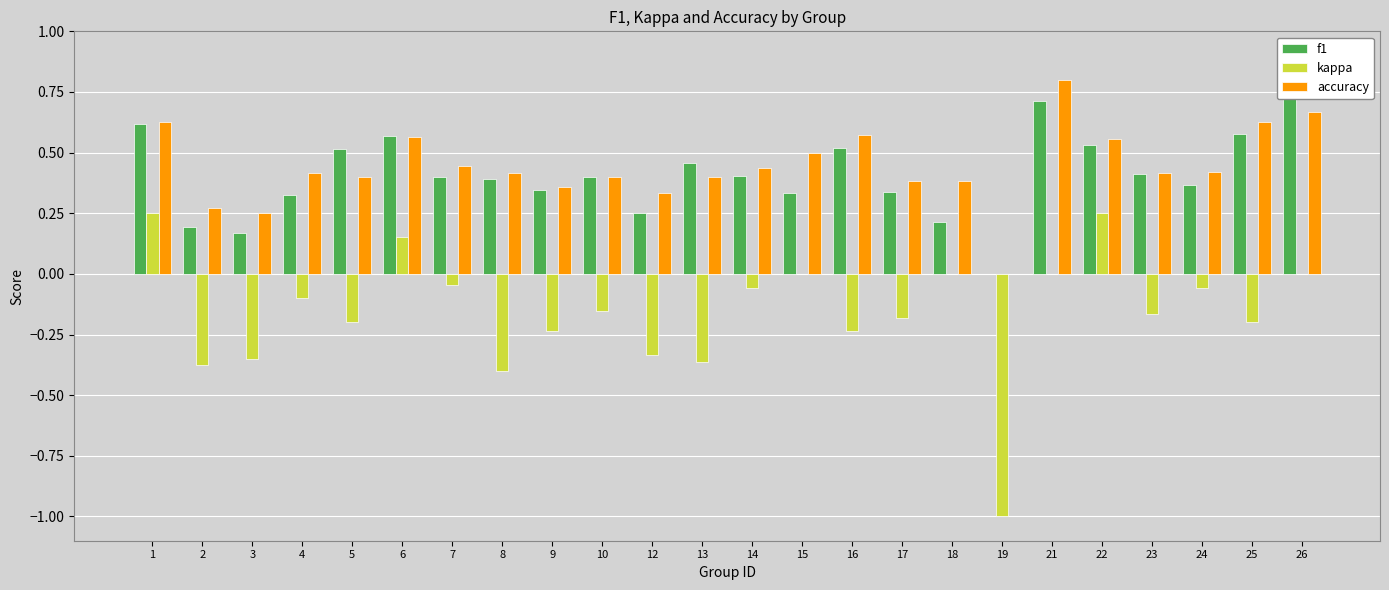

Reading right to left, transcribe all the data shown in this chart.

f1: 26=0.8	25=0.6	24=0.4	23=0.4	22=0.5	21=0.7	19=0.0	18=0.2	17=0.3	16=0.5	15=0.3	14=0.4	13=0.5	12=0.2	10=0.4	9=0.3	8=0.4	7=0.4	6=0.6	5=0.5	4=0.3	3=0.2	2=0.2	1=0.6
kappa: 26=0.0	25=-0.2	24=-0.1	23=-0.2	22=0.2	21=0.0	19=-1.0	18=0.0	17=-0.2	16=-0.2	15=0.0	14=-0.1	13=-0.4	12=-0.3	10=-0.2	9=-0.2	8=-0.4	7=-0.0	6=0.2	5=-0.2	4=-0.1	3=-0.3	2=-0.4	1=0.2
accuracy: 26=0.7	25=0.6	24=0.4	23=0.4	22=0.6	21=0.8	19=0.0	18=0.4	17=0.4	16=0.6	15=0.5	14=0.4	13=0.4	12=0.3	10=0.4	9=0.4	8=0.4	7=0.4	6=0.6	5=0.4	4=0.4	3=0.2	2=0.3	1=0.6